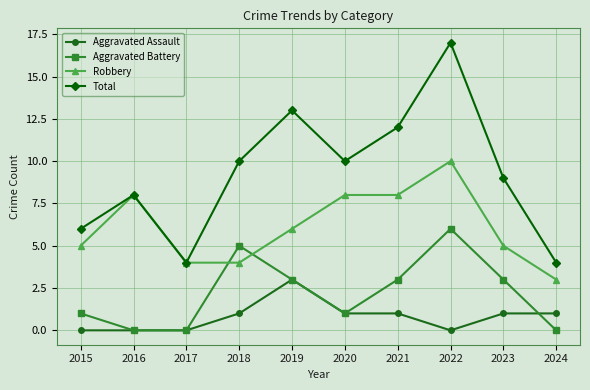

How many lines are shown in the chart?

4